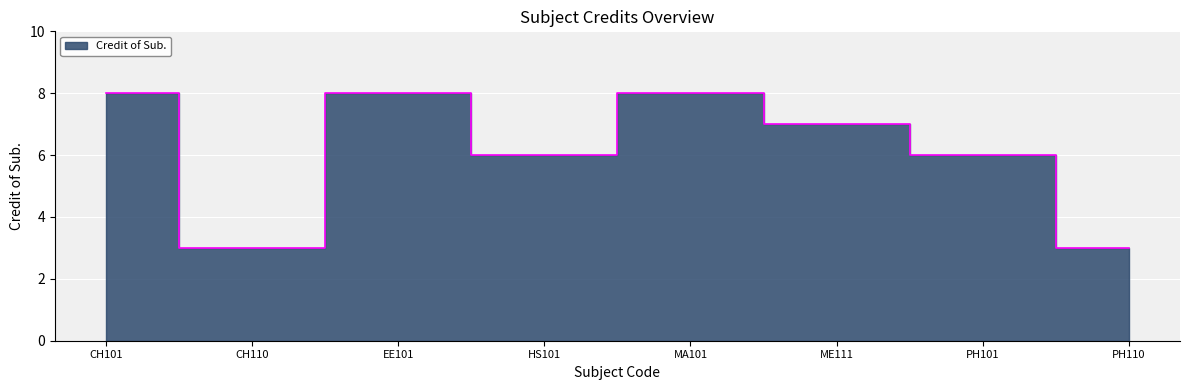

Reading left to right, list all the values displayed in this chart.

8	3	8	6	8	7	6	3